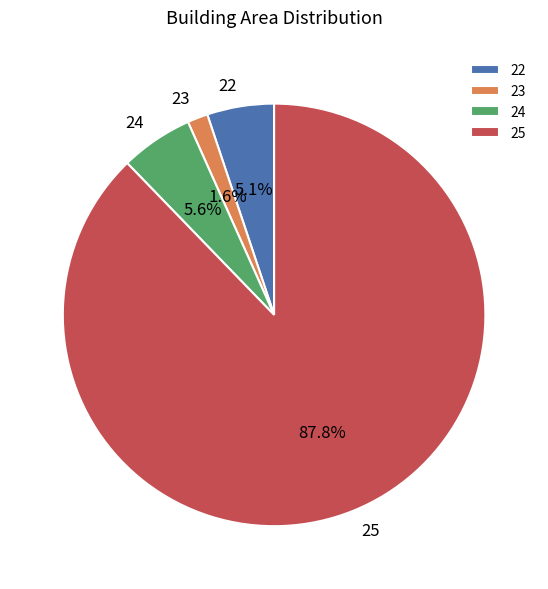

True or false: 22 accounts for 5% of the total.

True